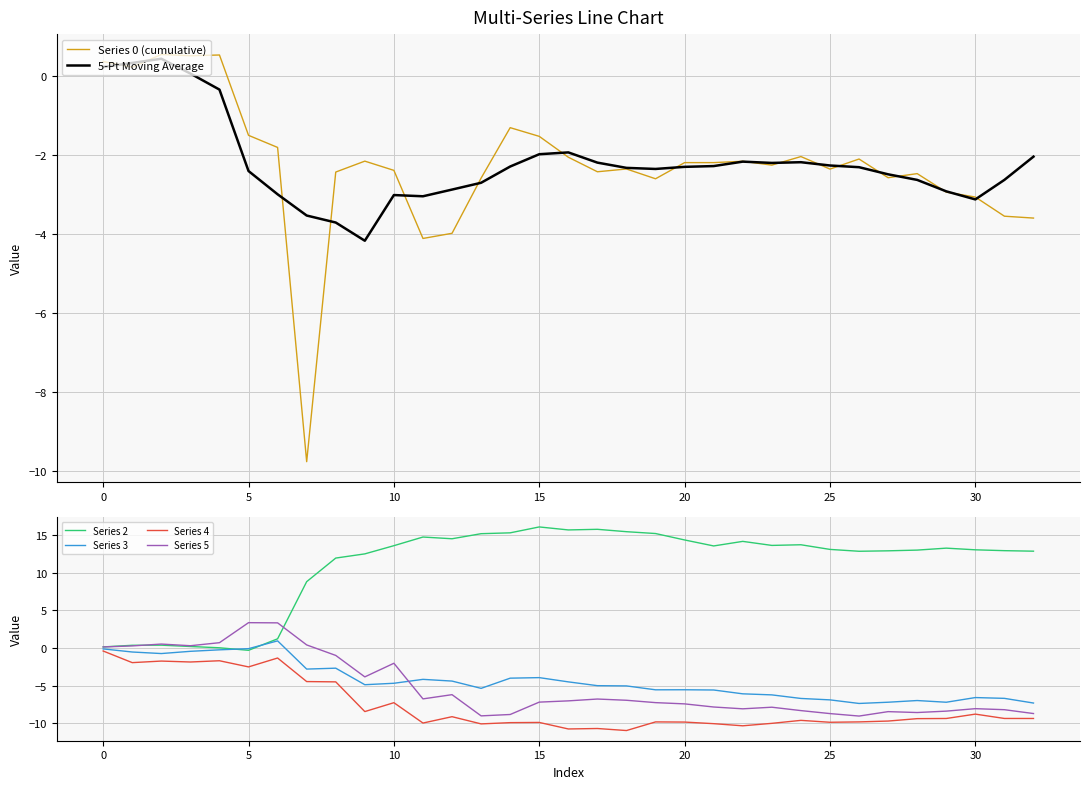

Is it true that Series 5 equals -4.2 at 30?

False